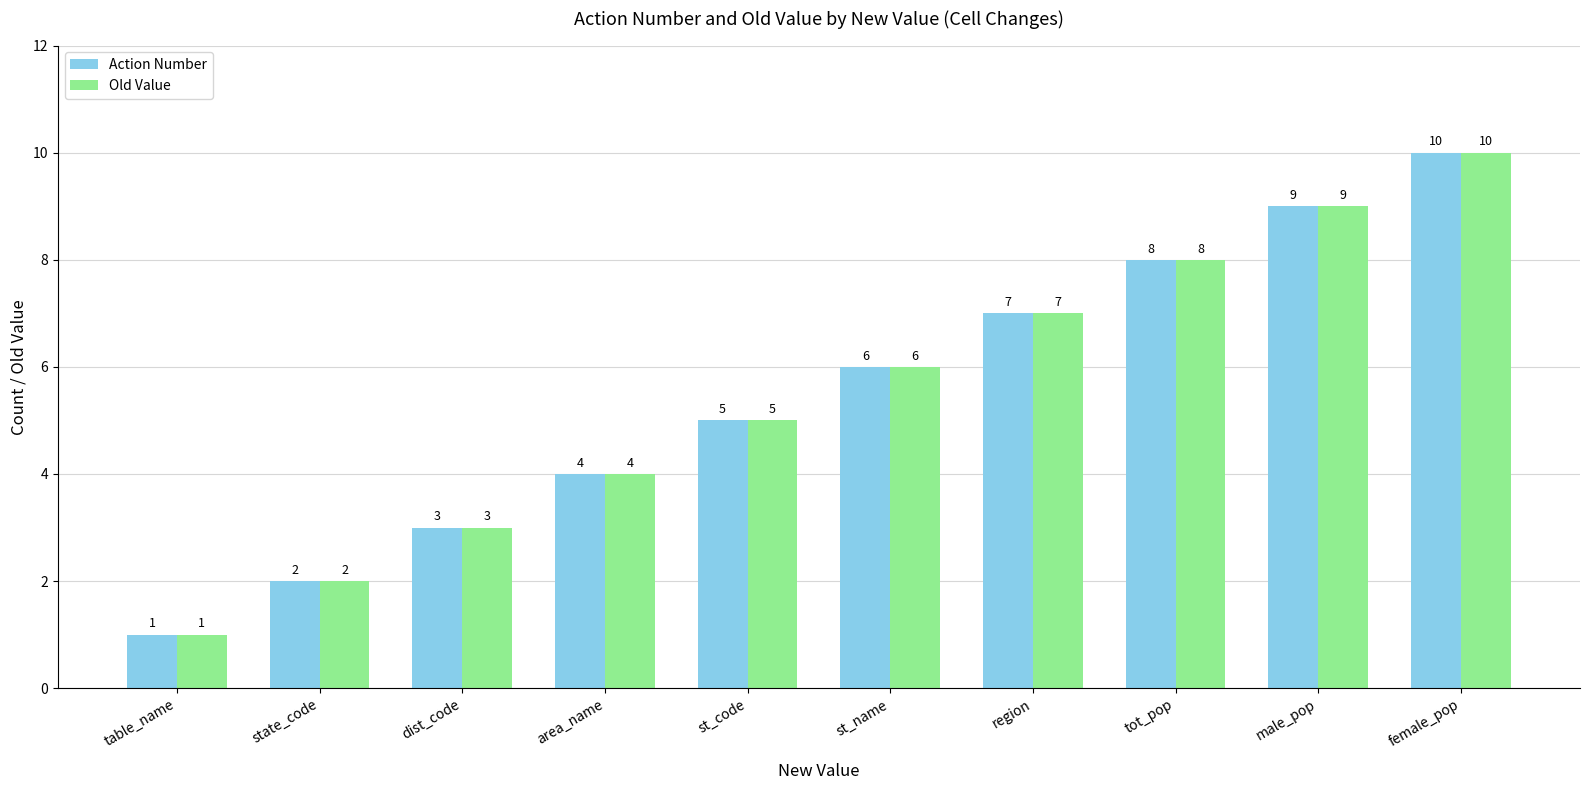

What is the total value across all series at male_pop?

18